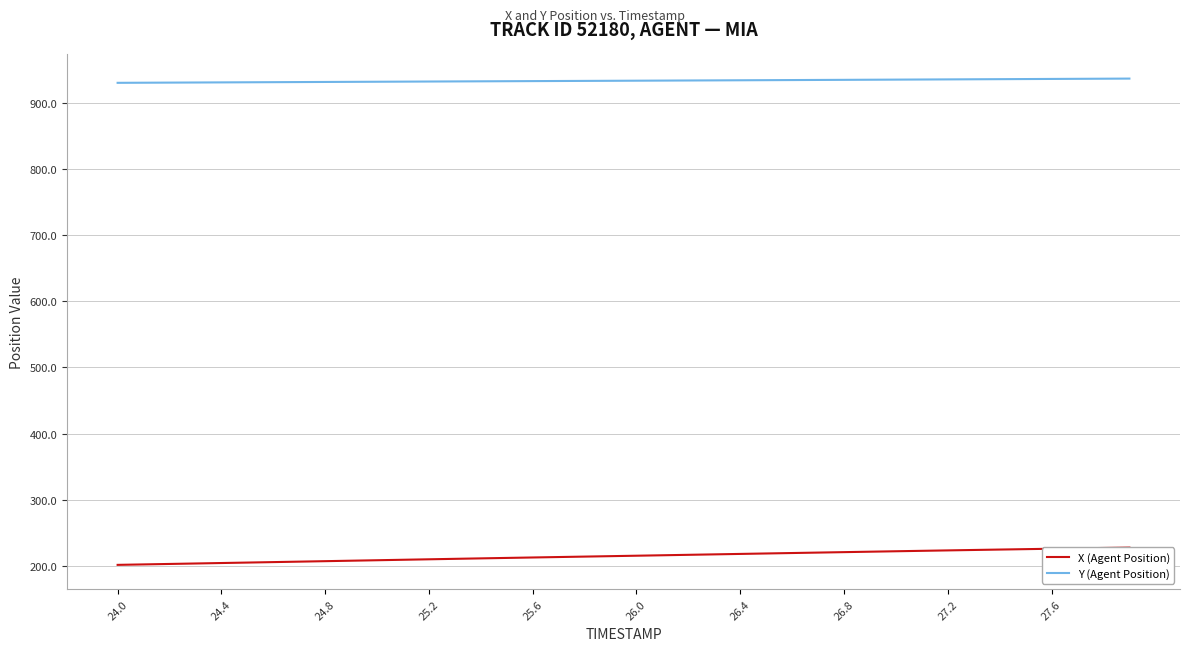

Reading left to right, extract all data points from this chart.

X (Agent Position): 201.7	202.4	203.1	203.8	204.5	205.2	205.9	206.6	207.3	208.0	208.7	209.4	210.1	210.8	211.5	212.2	212.9	213.6	214.2	214.9	215.5	216.2	216.9	217.6	218.3	218.9	219.6	220.3	221.0	221.6	222.3	222.9	223.6	224.2	224.9	225.5	226.1	226.7	227.3	227.8
Y (Agent Position): 930.2	930.3	930.5	930.7	930.8	931.0	931.2	931.3	931.5	931.7	931.8	932.0	932.1	932.3	932.5	932.6	932.8	932.9	933.1	933.2	933.4	933.6	933.7	933.9	934.0	934.2	934.4	934.5	934.7	934.9	935.0	935.2	935.4	935.5	935.7	935.9	936.1	936.2	936.4	936.6